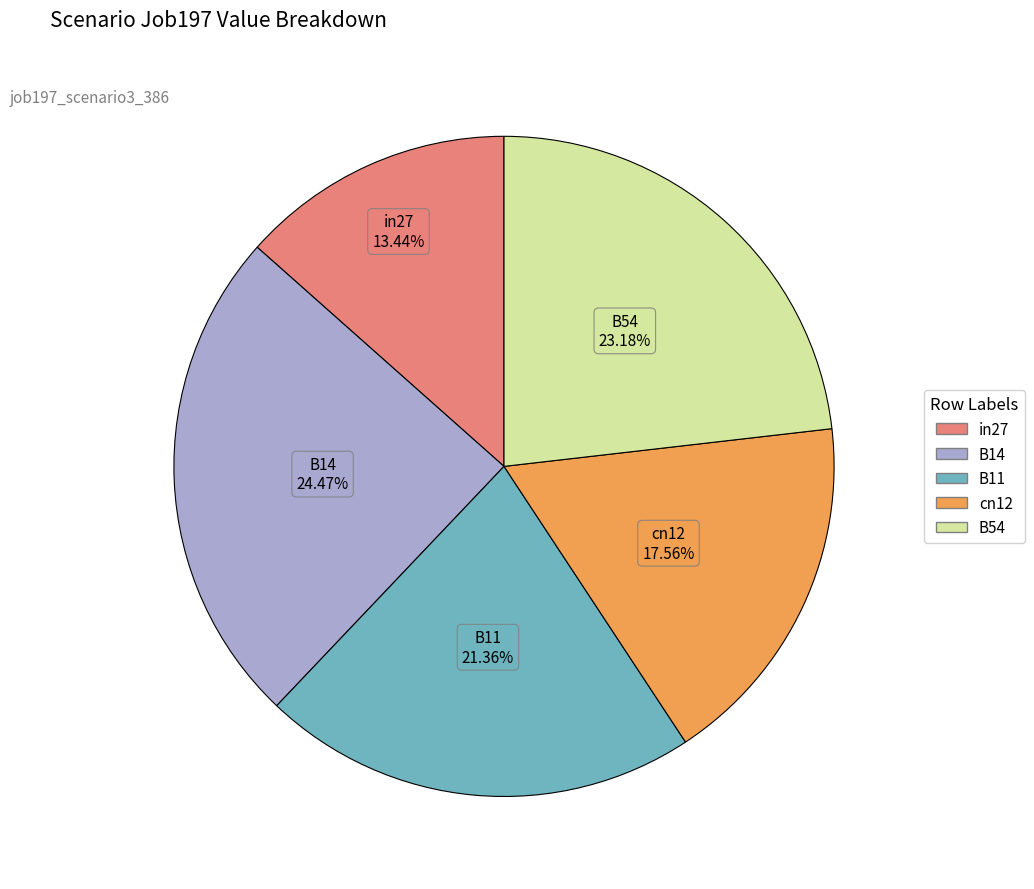

Is it true that B54 is 31% of the pie?

False